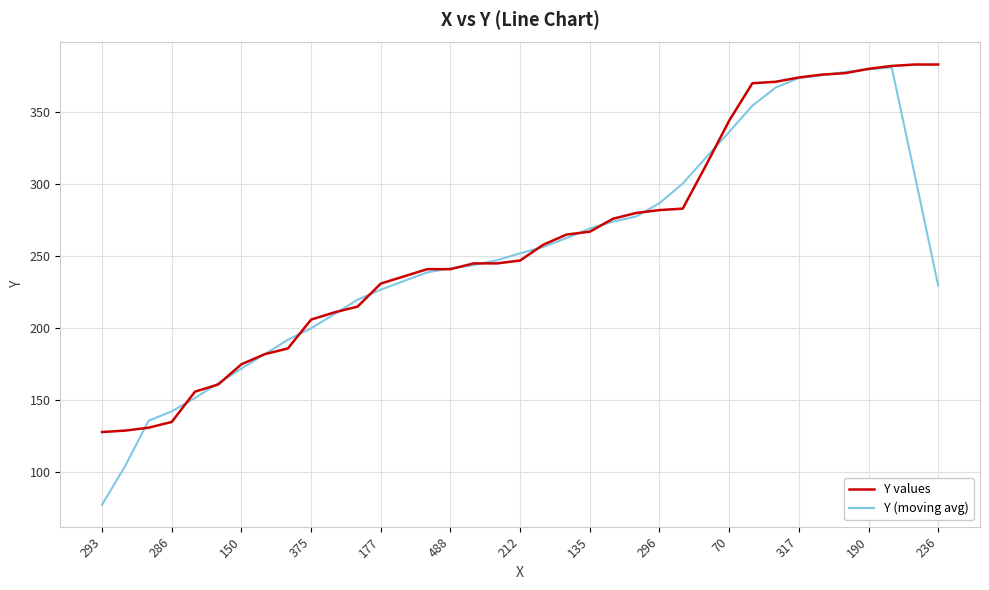

What is the minimum value shown in the chart?

77.6